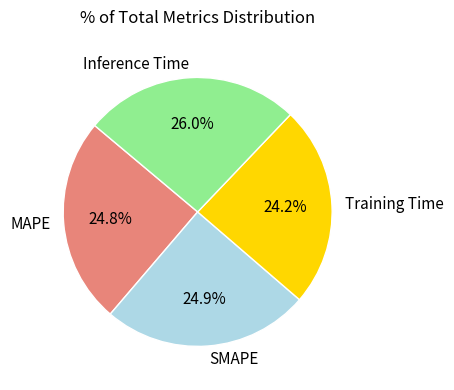

Is it true that Training Time is 34% of the pie?

False